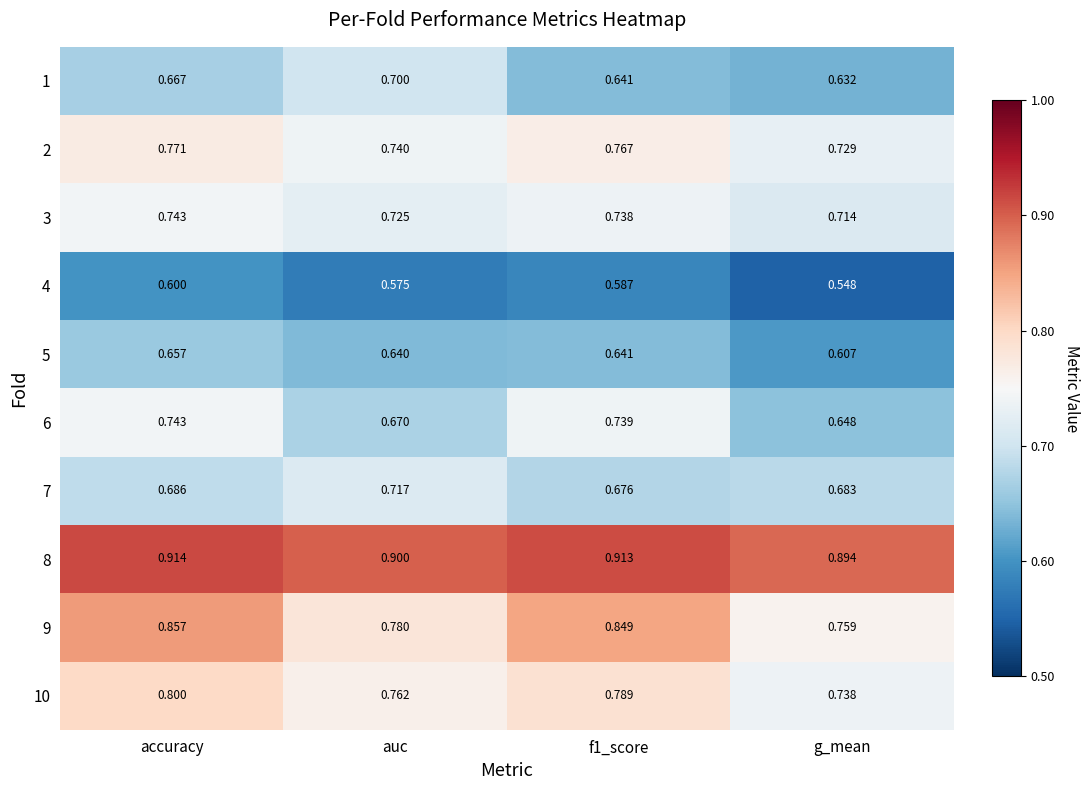

Is the value of 10 at auc greater than the value of 3 at g_mean?

Yes